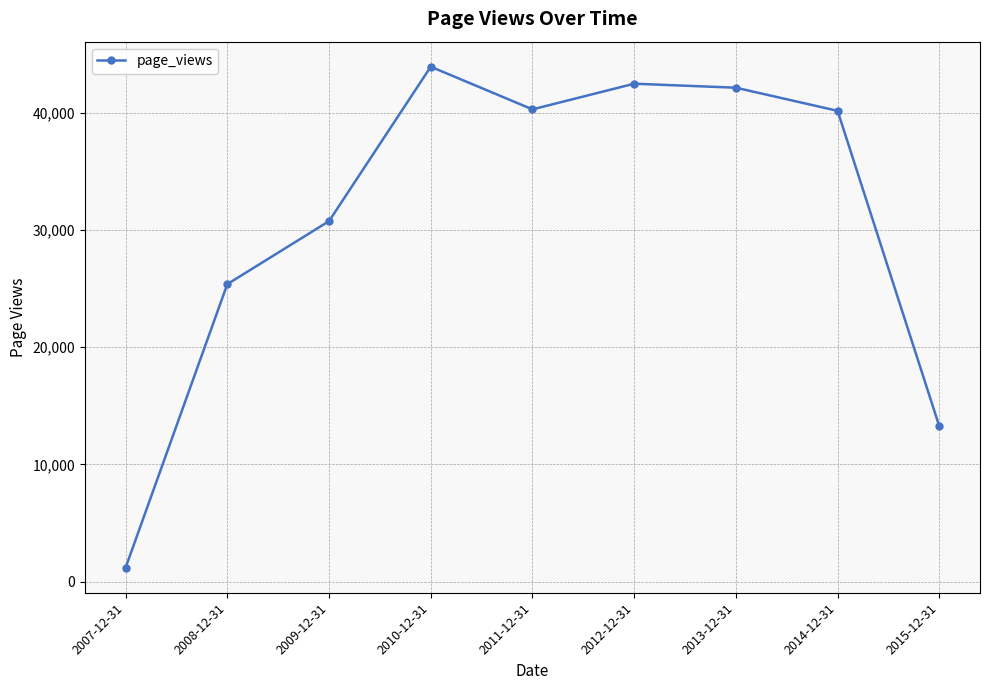

What is the average value?

31054